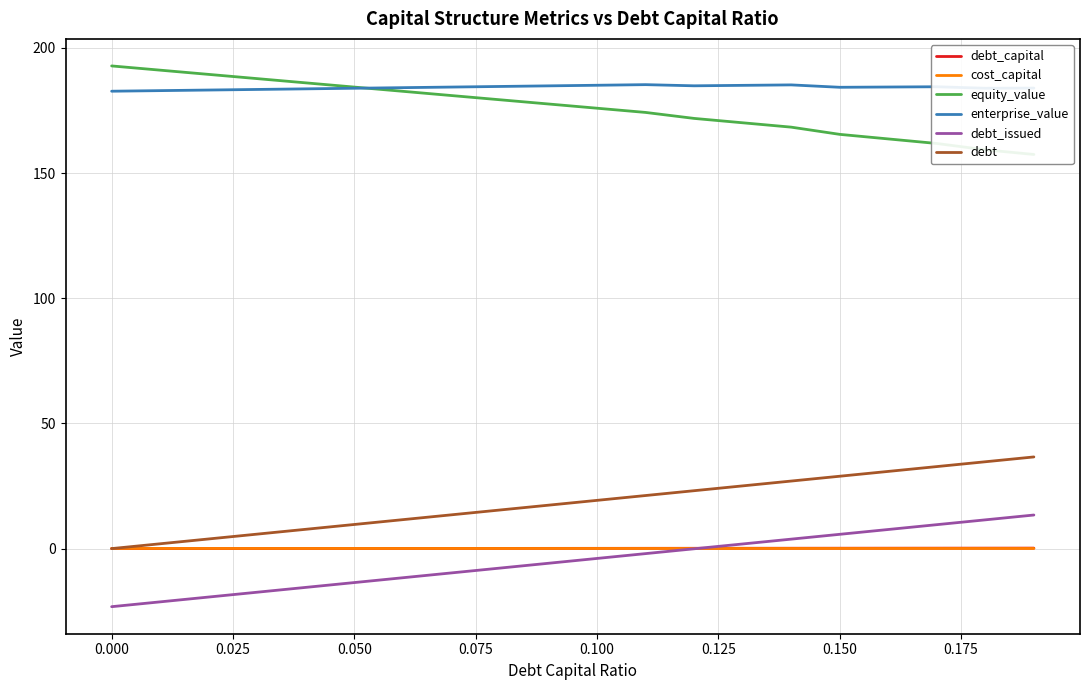

Which series has the largest range (max minus min)?

debt_issued